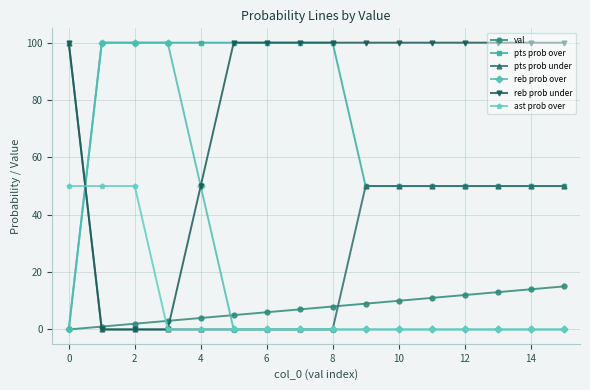

How many times do val and ast prob over cross each other?

1